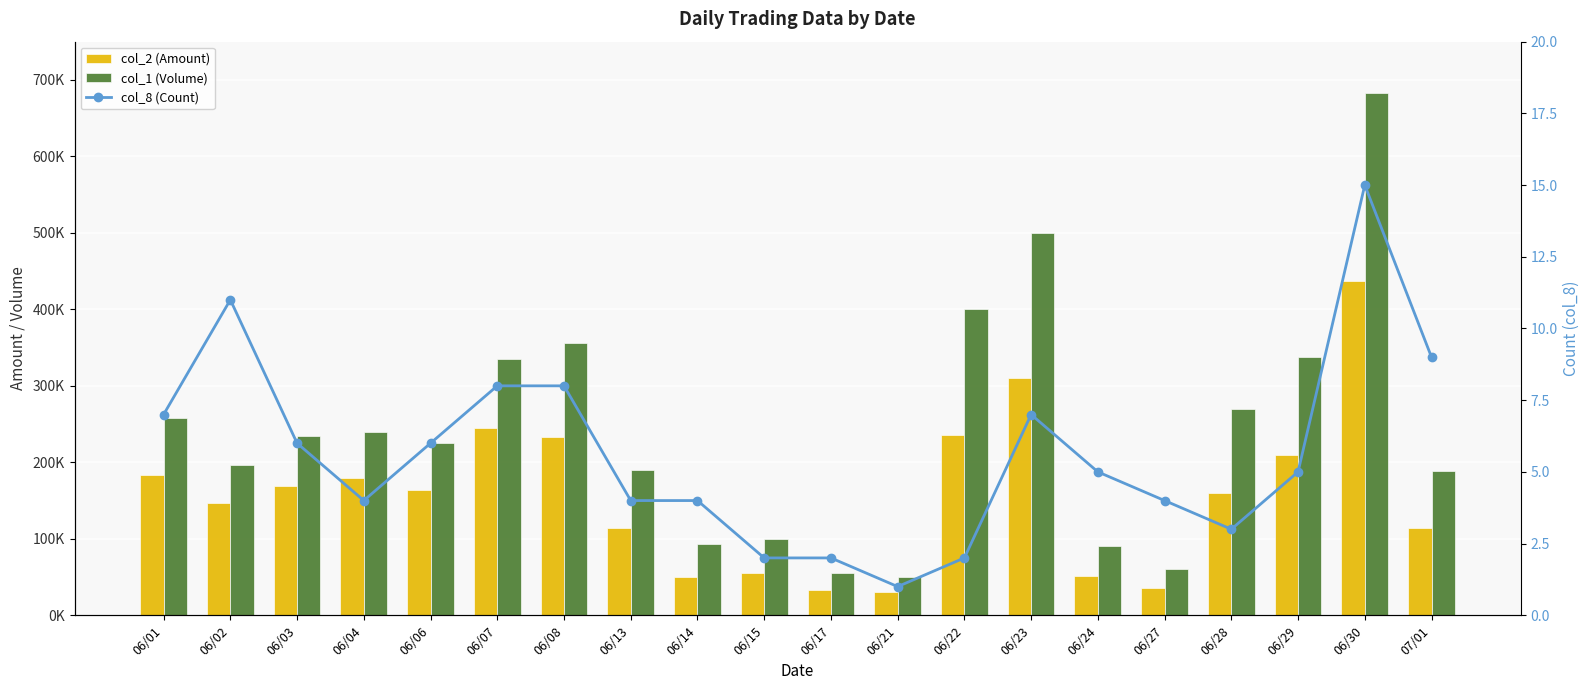

Is the value of col_8 (Count) at 06/13 greater than the value of col_2 (Amount) at 06/13?

No